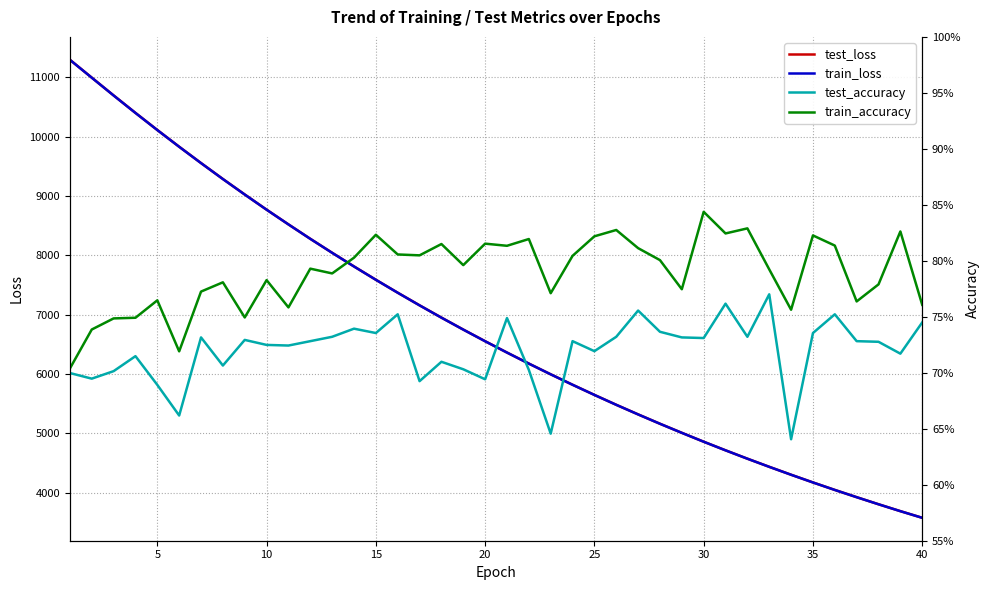

Reading left to right, what are all the values shown in this chart?

test_loss: 11293.4	10992.8	10693.2	10398.7	10110.7	9828.6	9553.7	9285.0	9023.9	8768.3	8520.2	8277.4	8041.6	7811.8	7587.3	7369.2	7156.8	6949.5	6748.1	6552.1	6361.1	6175.2	5994.5	5818.6	5647.6	5480.7	5319.1	5161.4	5008.5	4858.8	4713.7	4572.9	4435.8	4302.4	4172.6	4046.5	3924.3	3805.1	3688.9	3576.8
train_loss: 11292.6	10991.6	10691.9	10397.6	10109.3	9827.6	9552.6	9284.0	9023.0	8767.5	8519.4	8276.6	8040.9	7810.8	7586.6	7368.6	7155.8	6948.7	6747.3	6551.1	6360.4	6174.5	5993.8	5818.0	5646.8	5480.2	5318.4	5160.9	5007.9	4858.2	4713.3	4572.2	4435.2	4301.9	4172.0	4046.0	3923.9	3804.7	3688.4	3576.4
test_accuracy: 0.7	0.7	0.7	0.7	0.7	0.7	0.7	0.7	0.7	0.7	0.7	0.7	0.7	0.7	0.7	0.8	0.7	0.7	0.7	0.7	0.7	0.7	0.6	0.7	0.7	0.7	0.8	0.7	0.7	0.7	0.8	0.7	0.8	0.6	0.7	0.8	0.7	0.7	0.7	0.7
train_accuracy: 0.7	0.7	0.7	0.7	0.8	0.7	0.8	0.8	0.7	0.8	0.8	0.8	0.8	0.8	0.8	0.8	0.8	0.8	0.8	0.8	0.8	0.8	0.8	0.8	0.8	0.8	0.8	0.8	0.8	0.8	0.8	0.8	0.8	0.8	0.8	0.8	0.8	0.8	0.8	0.8